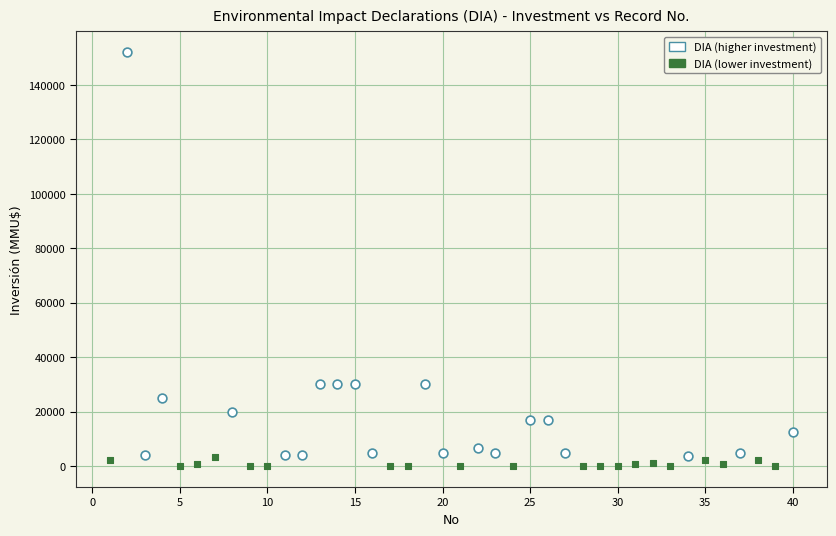

Which series has the widest spread of Y values?

DIA (higher investment)